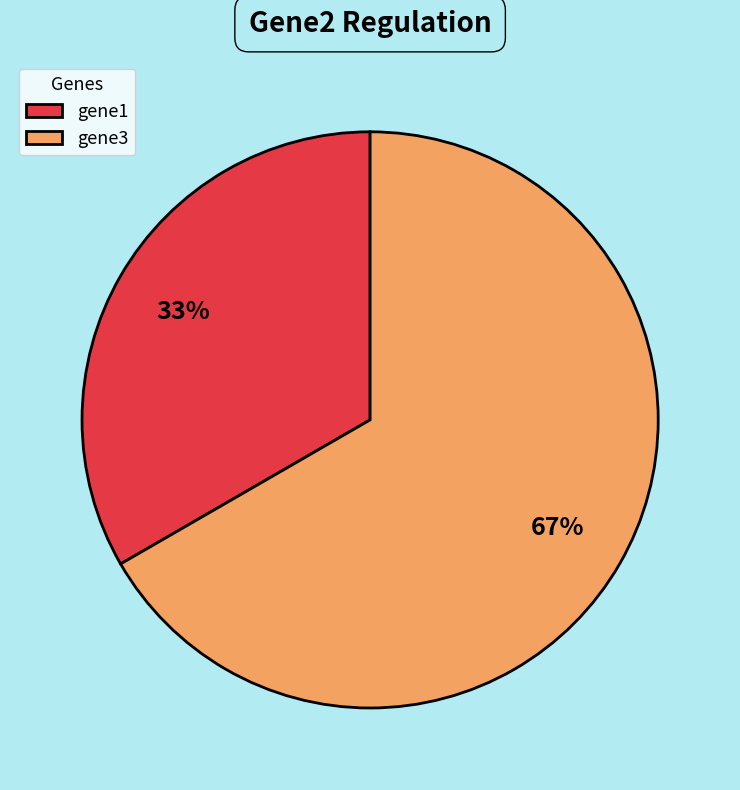

To the nearest percent, what is the average slice percentage?

50%